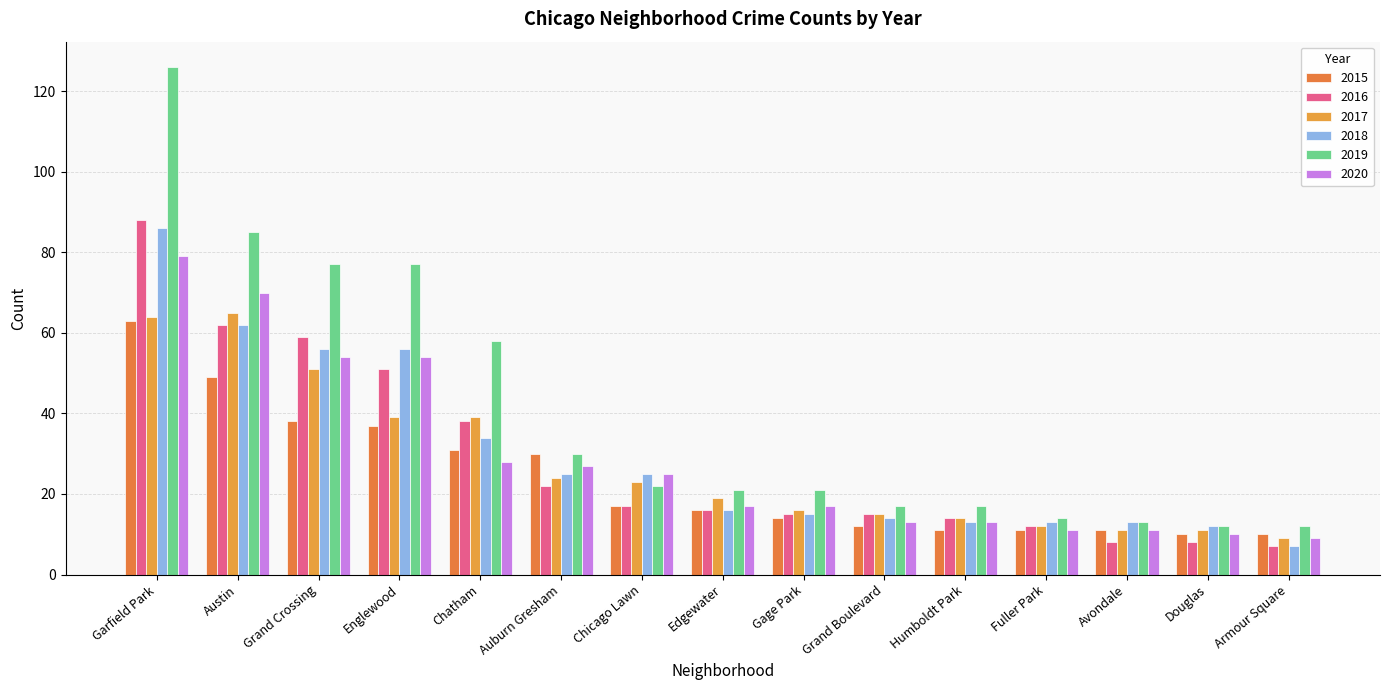

What is the difference between the second highest and minimum values in the 2015 series?

39